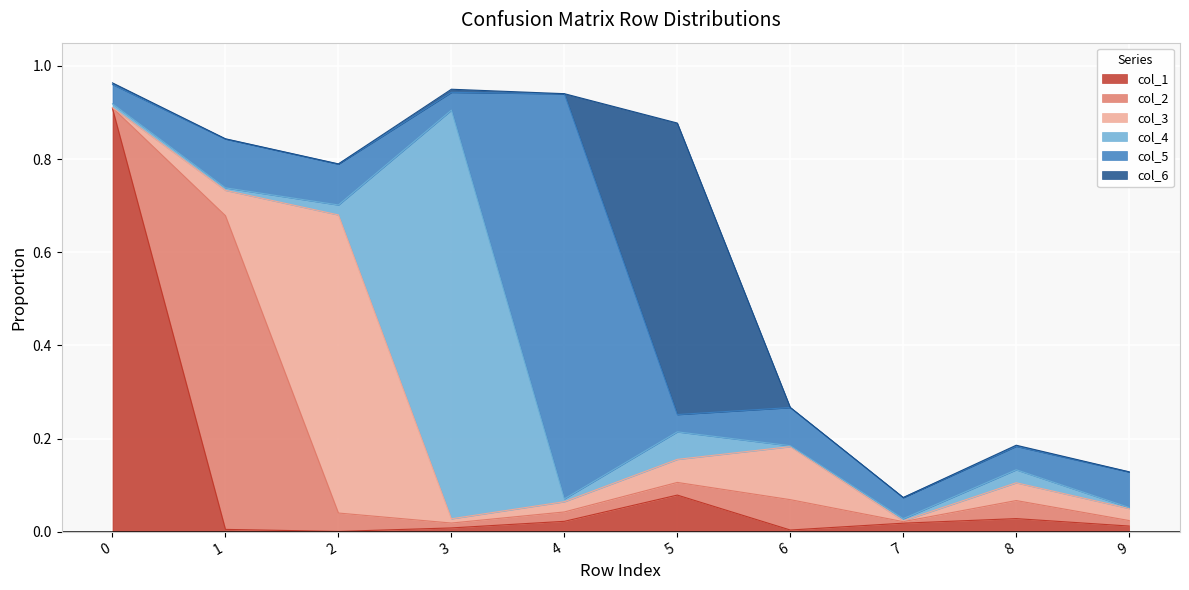

True or false: col_6 has a value of 0.6 at 5.

True